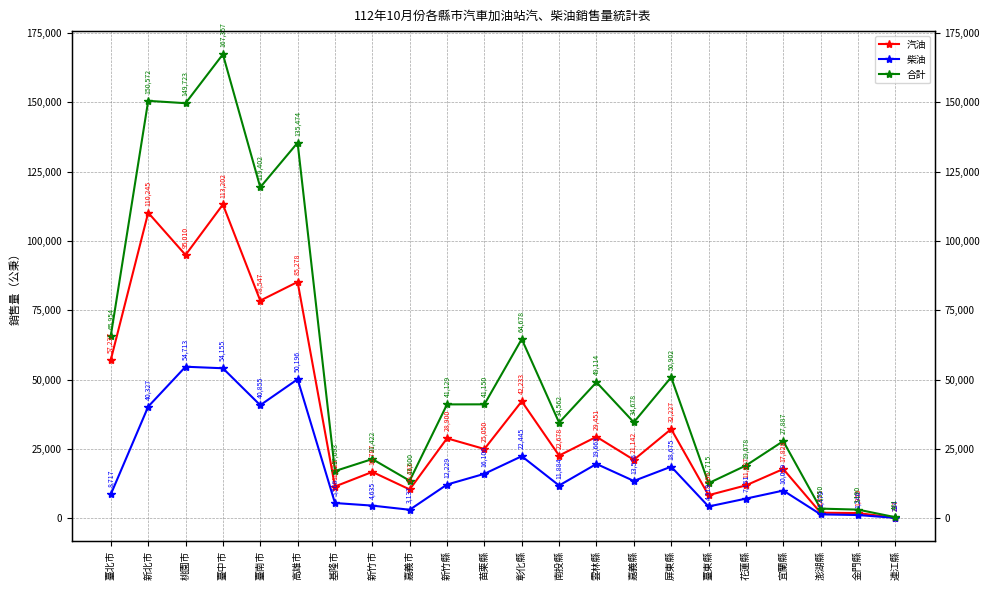

At 新北市, list the series in order from smallest to largest.

柴油, 汽油, 合計